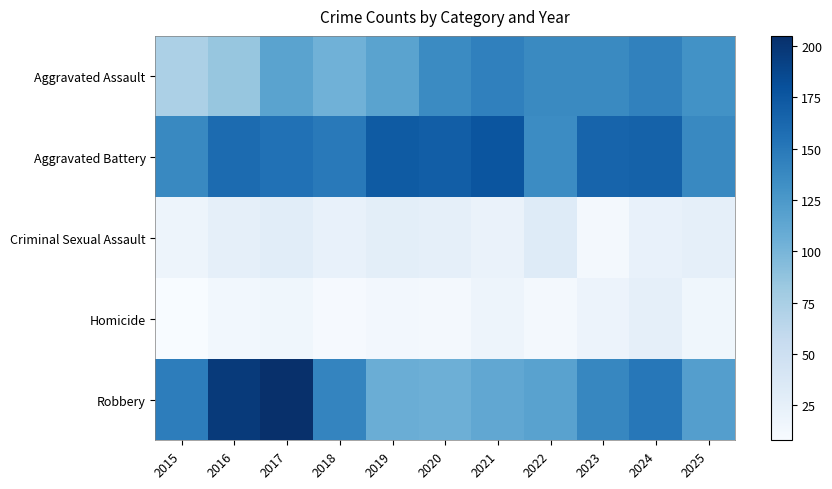

At how many categories does at least one series exceed 110?

11